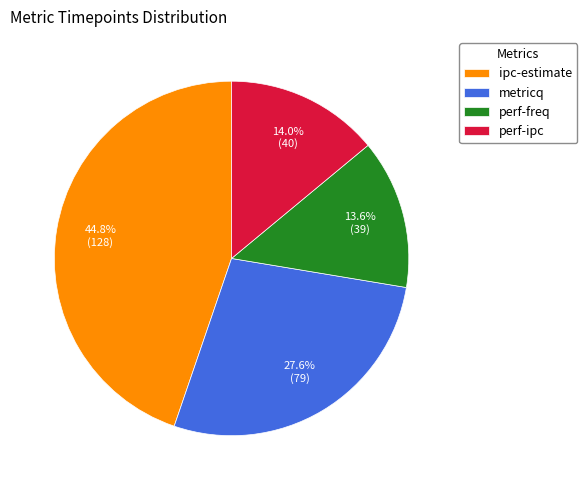

Is it true that metricq is 15% of the pie?

False